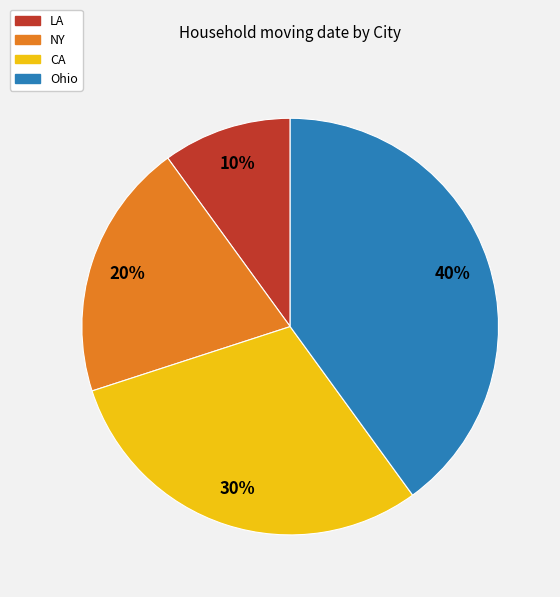

To the nearest percent, what is the average slice percentage?

25%